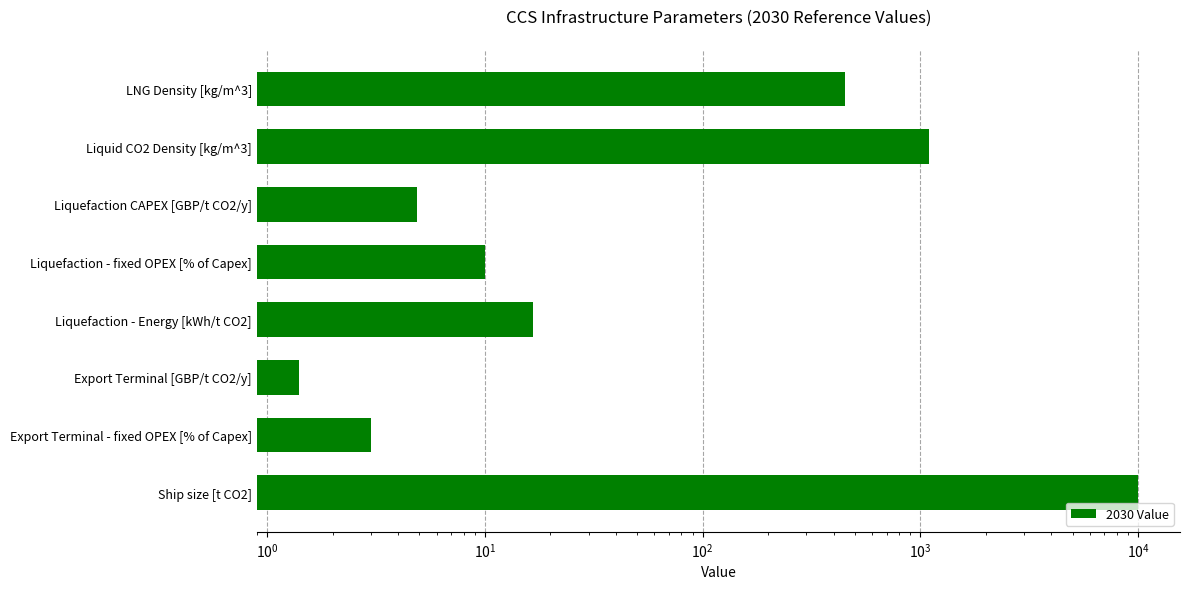

Reading right to left, what are all the values shown in this chart?

10000.0	3.0	1.4	16.6	10.0	4.9	1100.0	450.0